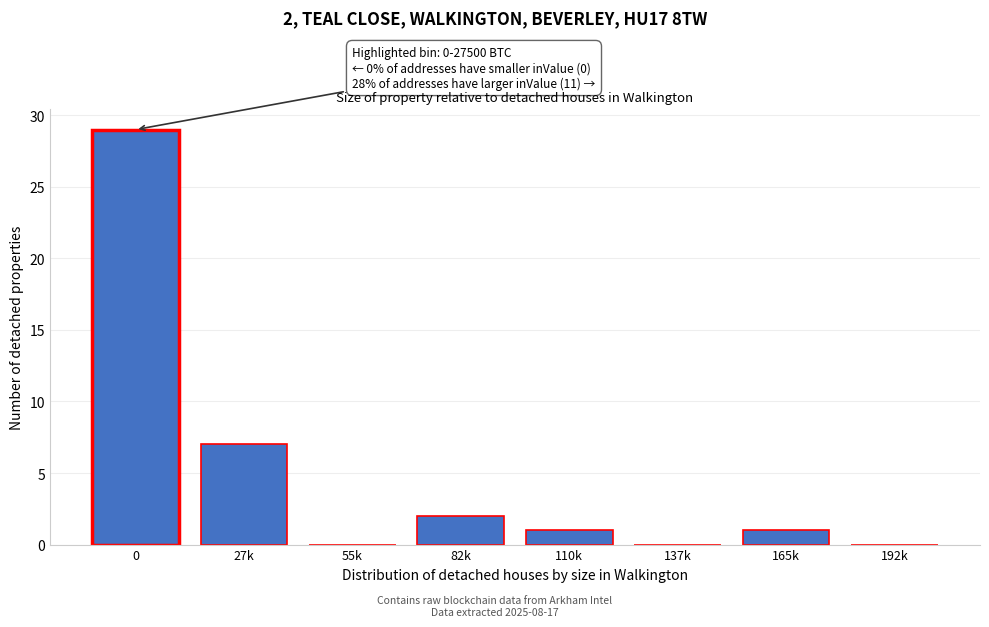

Reading right to left, what are all the values shown in this chart?

192k=0	165k=1	137k=0	110k=1	82k=2	55k=0	27k=7	0=29